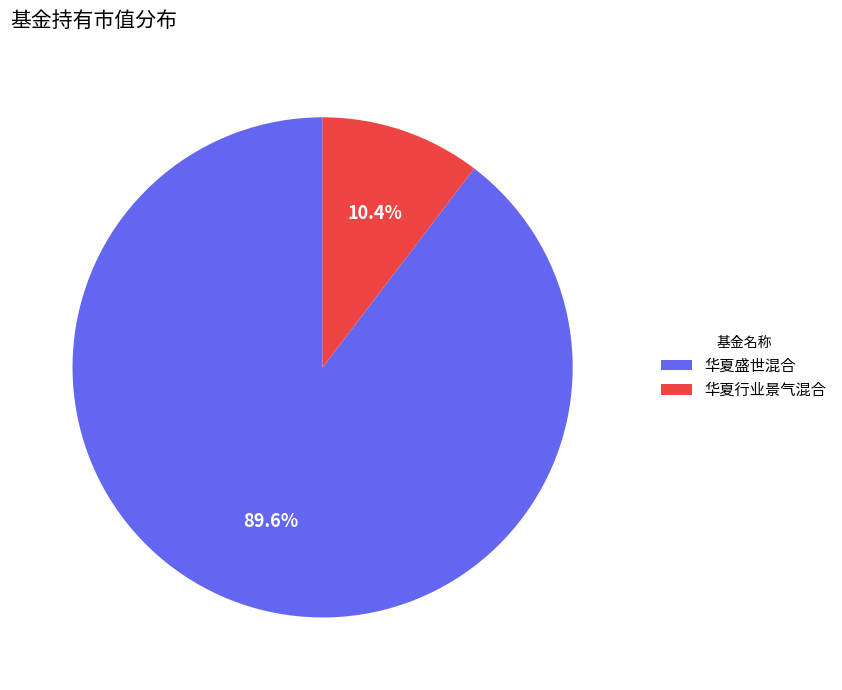

Which has a higher value, 华夏盛世混合 or 华夏行业景气混合?

华夏盛世混合